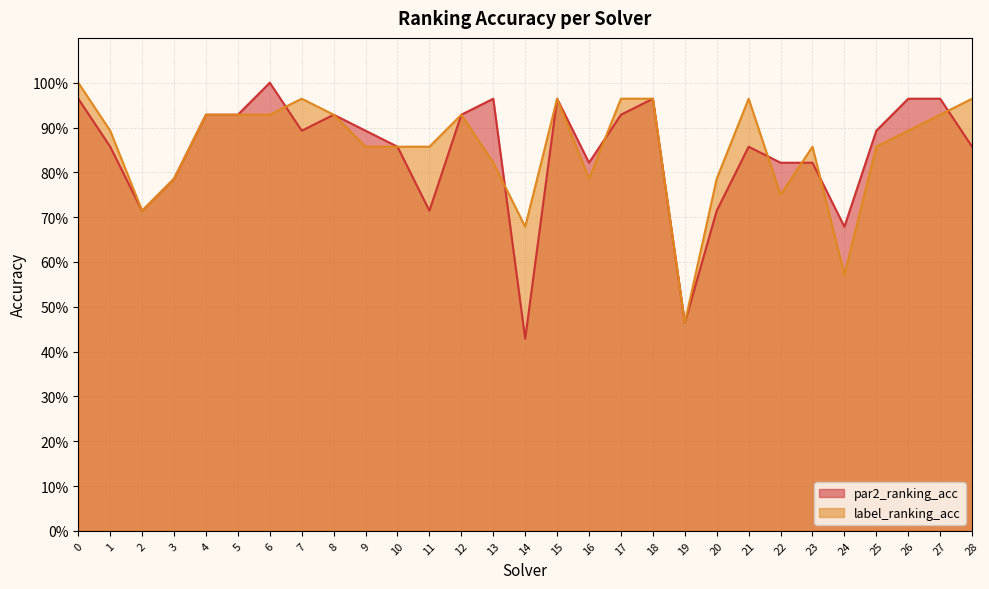

What is the value of the label_ranking_acc point at the 15th from the left?

0.7